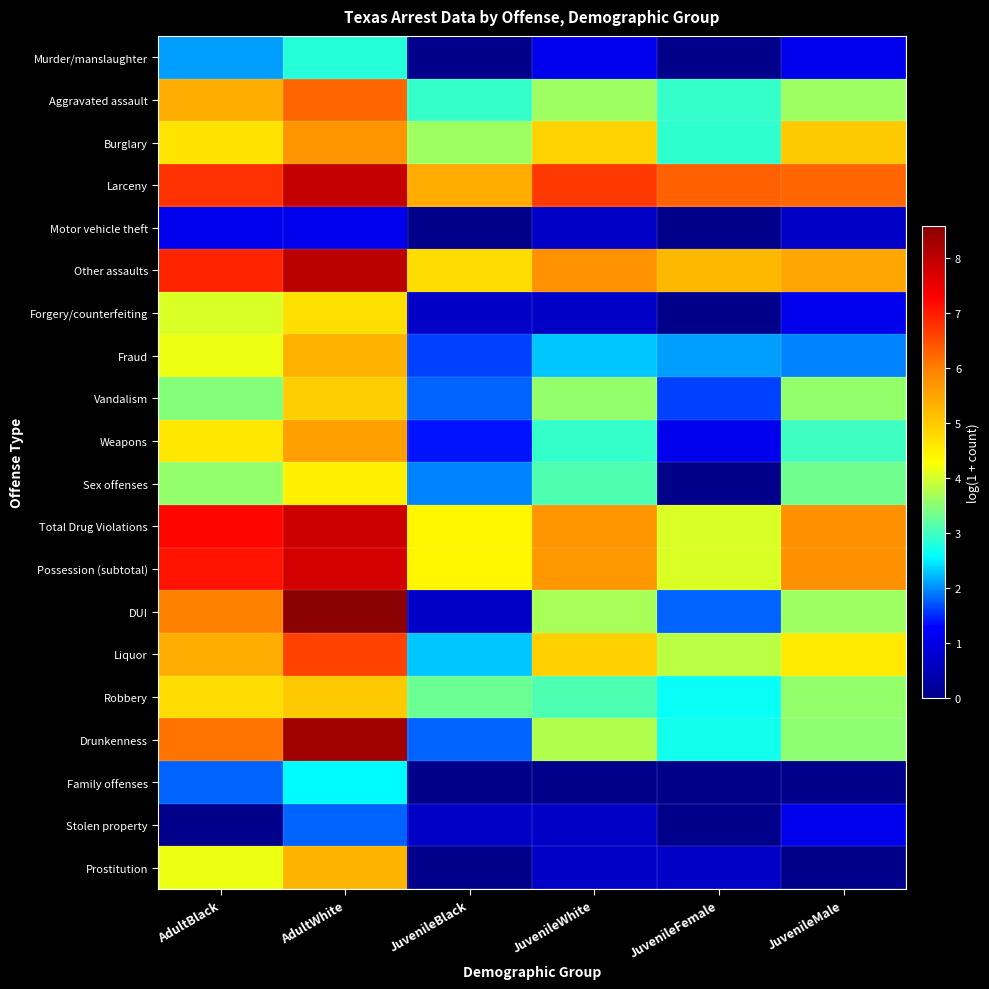

Between JuvenileBlack and JuvenileMale, which series saw the biggest shift?

DUI